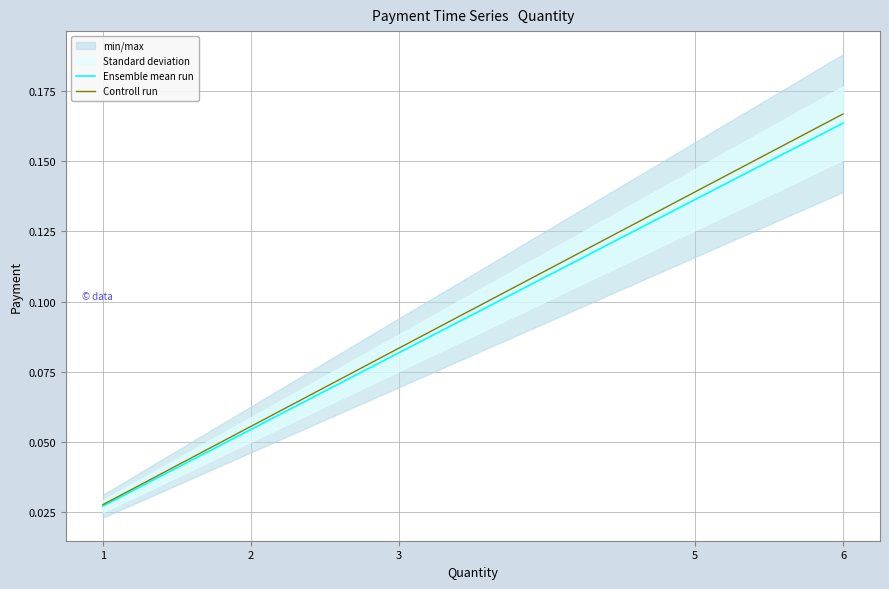

At 3, list the series in order from smallest to largest.

Ensemble mean run, Controll run